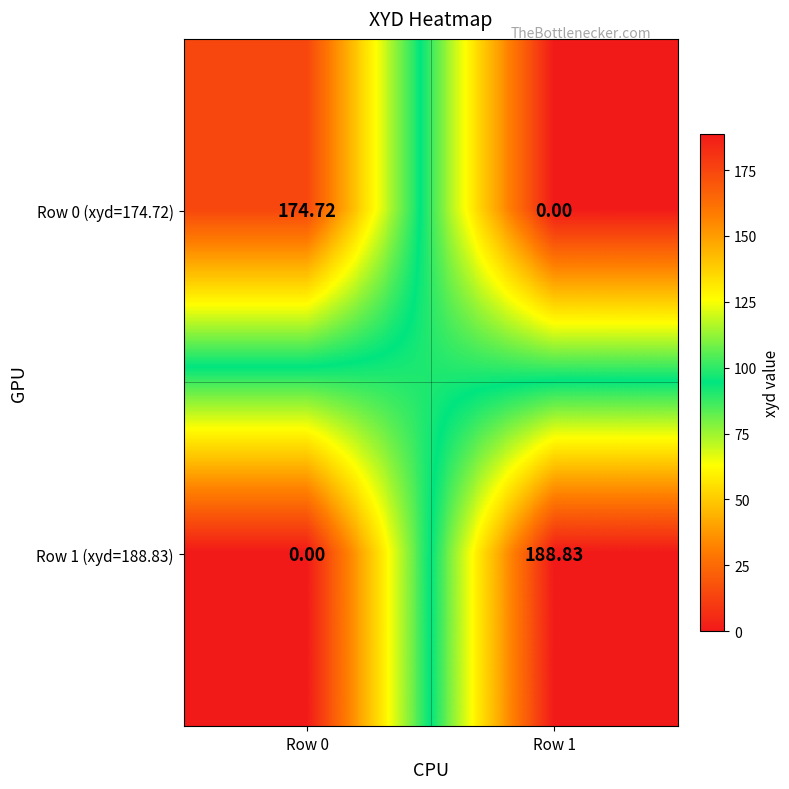

What is the difference between the highest and lowest values at Row 1?

188.8